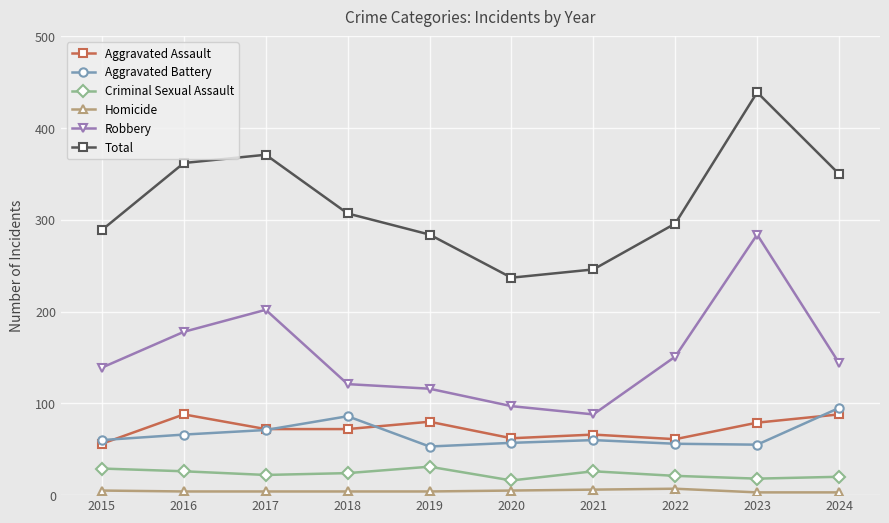

How many lines are shown in the chart?

6